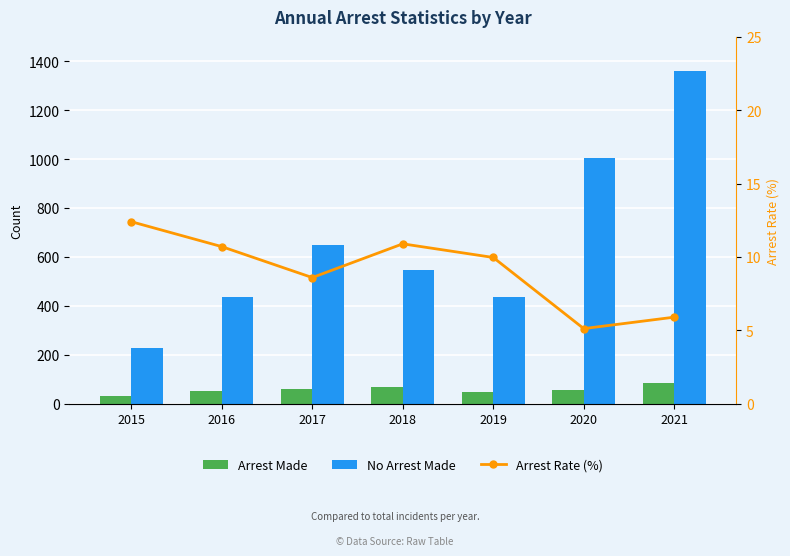

At which label is No Arrest Made closest to 792?

2017